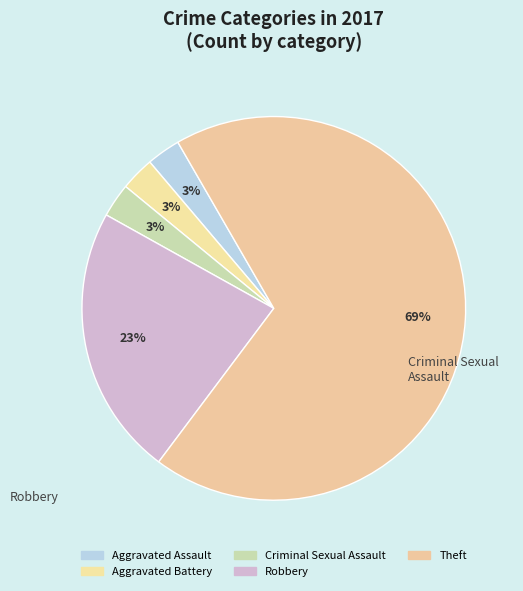

Which slice is the largest?

Theft